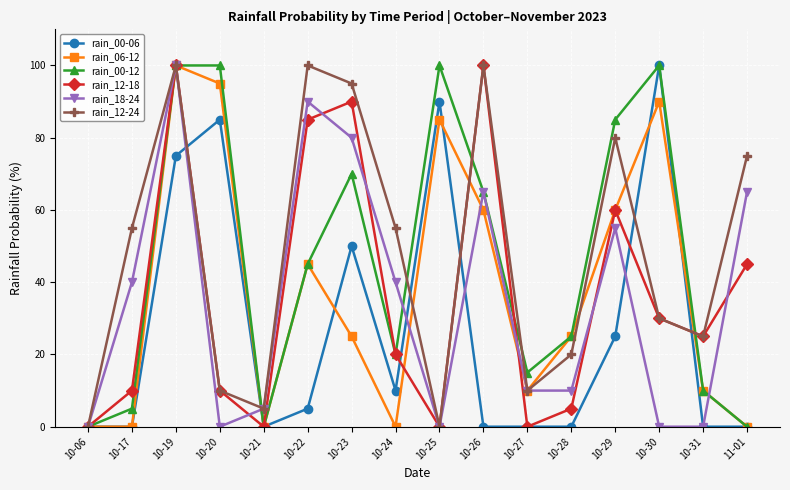

Reading right to left, list all the values displayed in this chart.

rain_00-06: 0	0	100	25	0	0	0	90	10	50	5	0	85	75	0	0
rain_06-12: 0	10	90	60	25	10	60	85	0	25	45	0	95	100	0	0
rain_00-12: 0	10	100	85	25	15	65	100	20	70	45	0	100	100	5	0
rain_12-18: 45	25	30	60	5	0	100	0	20	90	85	0	10	100	10	0
rain_18-24: 65	0	0	55	10	10	65	0	40	80	90	5	0	100	40	0
rain_12-24: 75	25	30	80	20	10	100	0	55	95	100	5	10	100	55	0